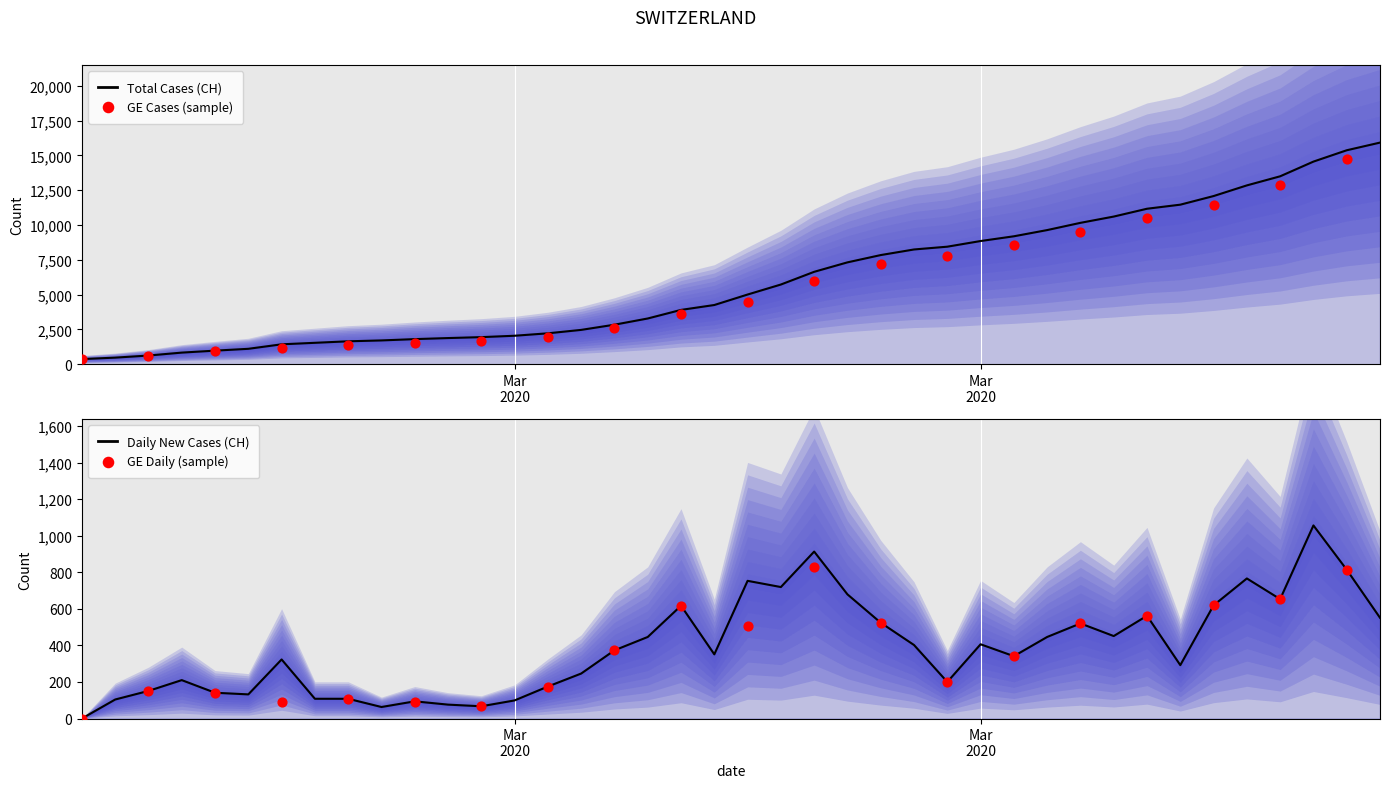

What is the ratio of the value at 2020-03-14 to the value at 2020-03-21?

0.5